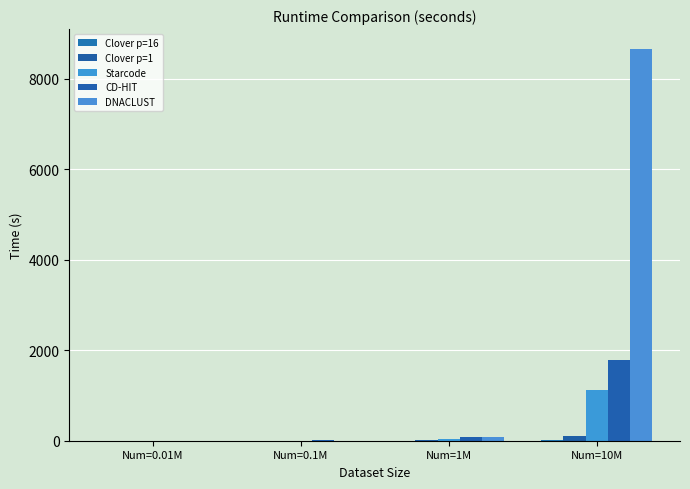

How many groups of bars are there?

4